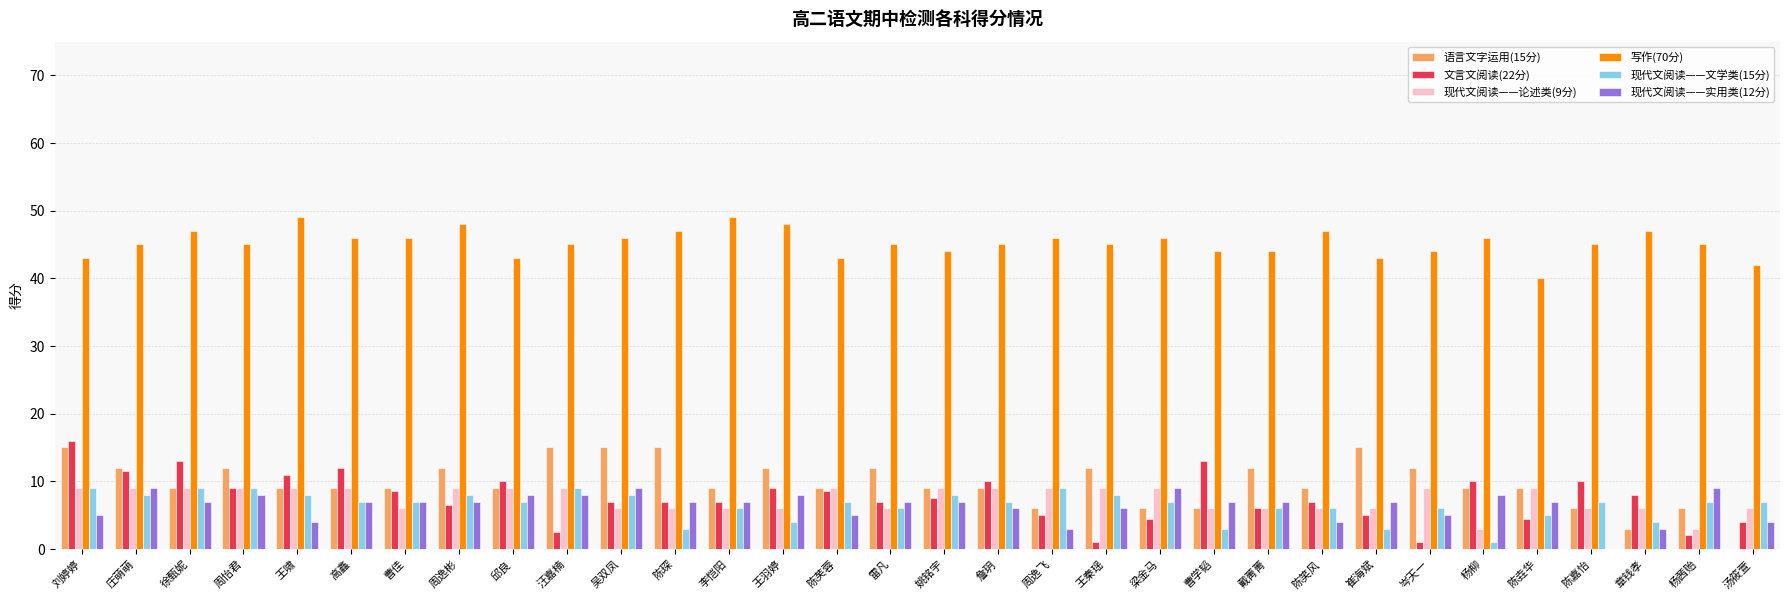

What is the highest value of the 语言文字运用(15分) series?

15.0